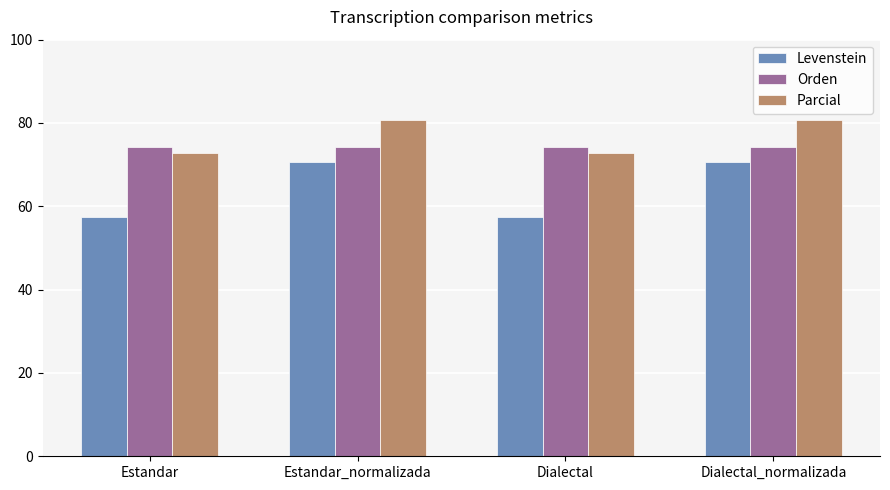

List the series in order of their overall mean, lowest first.

Levenstein, Orden, Parcial